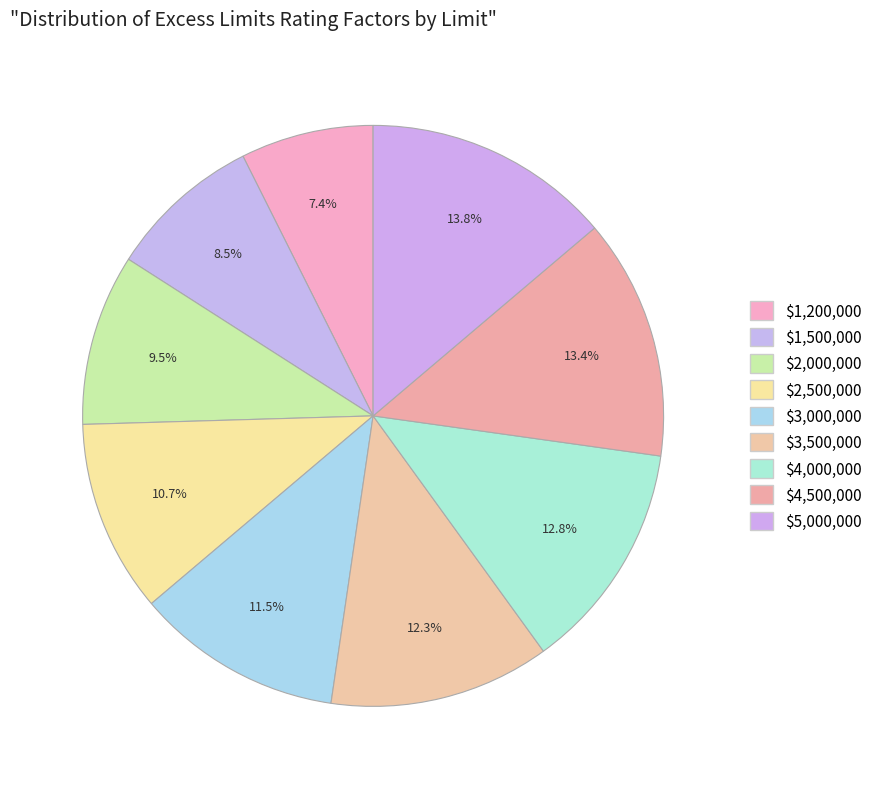

Which has a higher value, $4,000,000 or $5,000,000?

$5,000,000